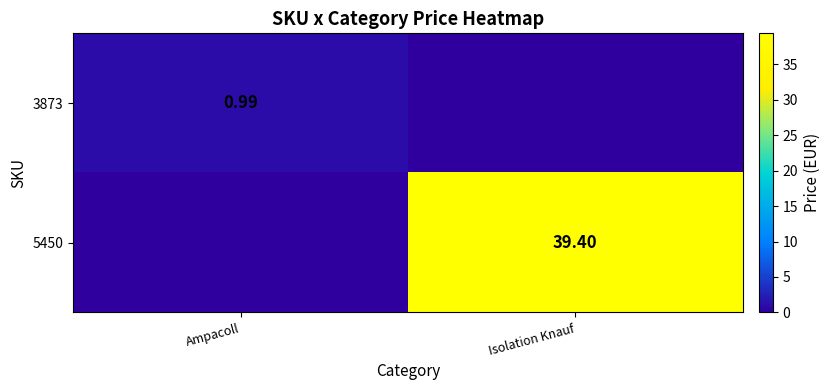

Which has a higher value, Isolation Knauf or Ampacoll?

Ampacoll